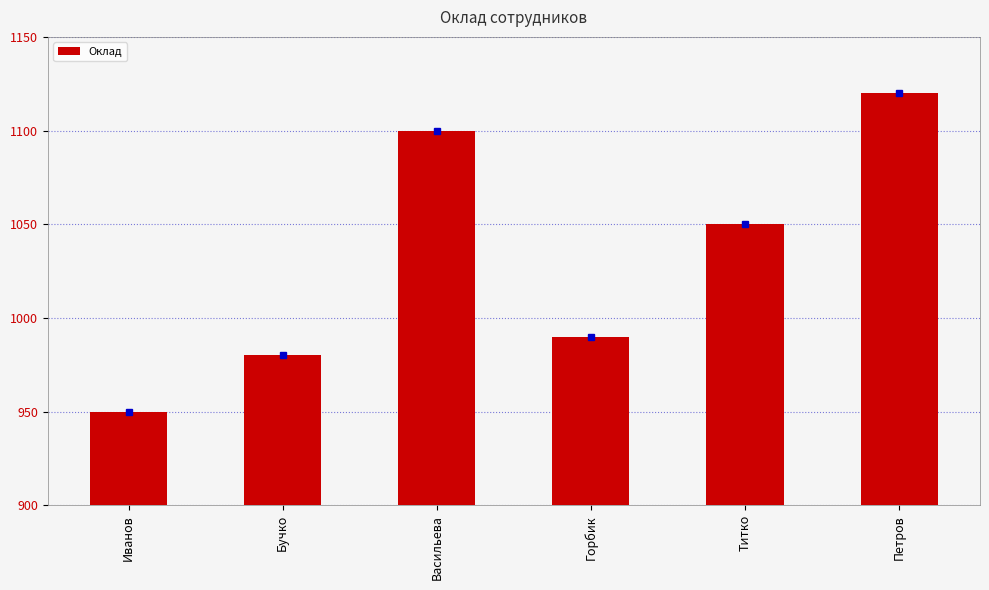

Which category has the highest value across all series?

Петров